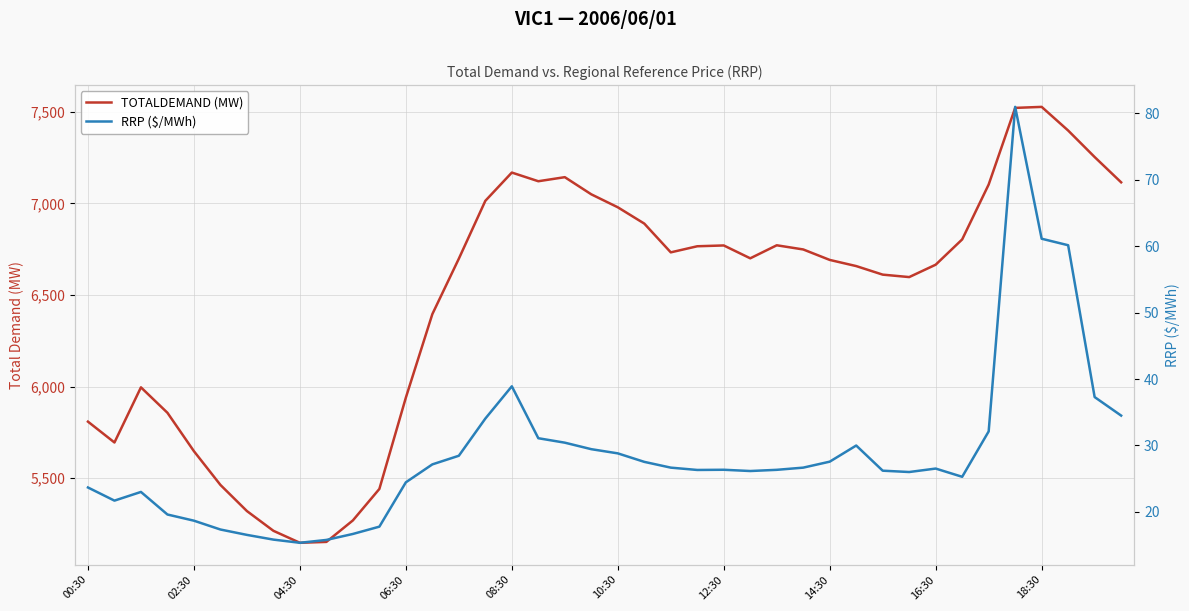

What is the maximum value shown in the chart?

7526.8